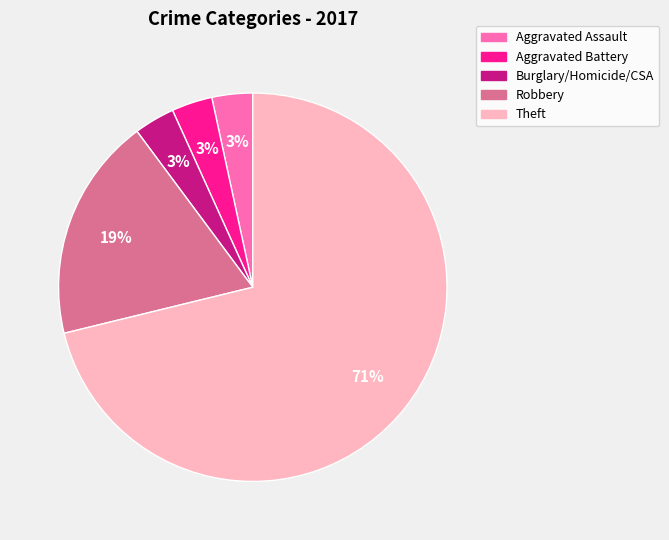

Approximately how many times larger is the value at Aggravated Assault compared to Burglary/Homicide/CSA?

1.0